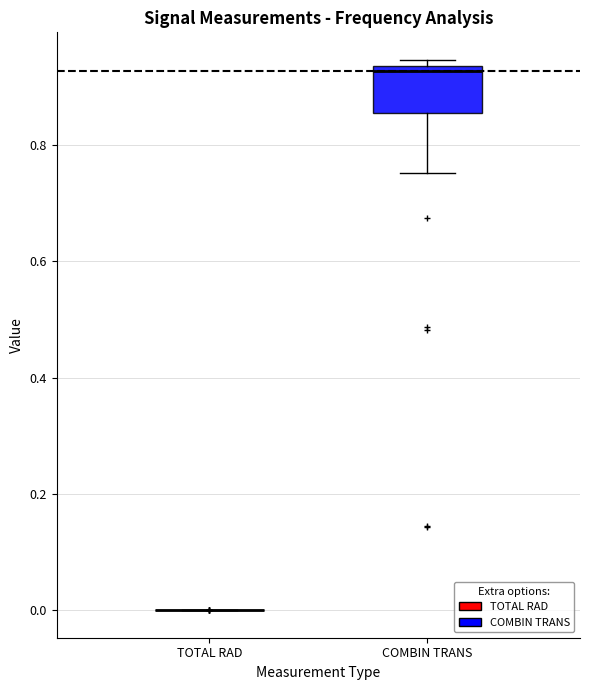

Reading left to right, read every box against the y-axis: the position of its median line, the range the box covers, and the ends of its whiskers. The values are not printed on the chart, so give them approximately, as read against the axis.

TOTAL RAD: box collapsed to a line at 0.00, whiskers 0.00 to 0.00
COMBIN TRANS: median 0.92, box 0.86 to 0.94, whiskers 0.76 to 0.94 (just above the box's upper edge)